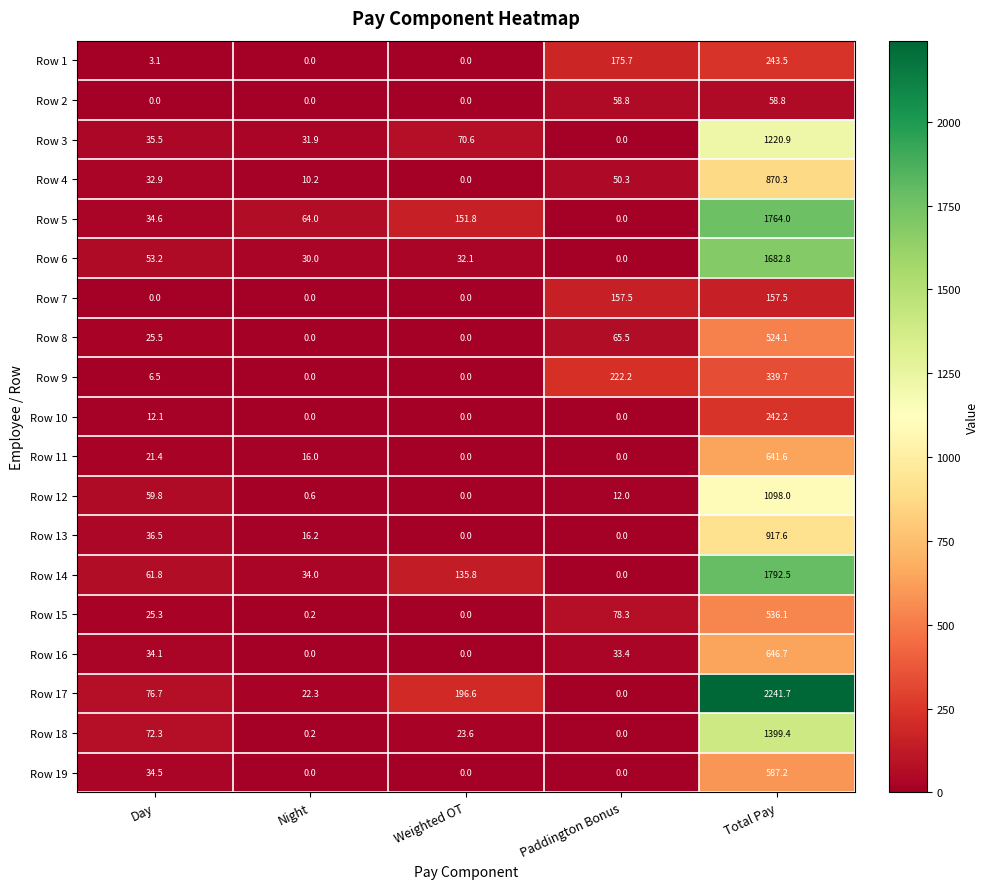

What is the spread (max minus min) of values at Night?

64.0